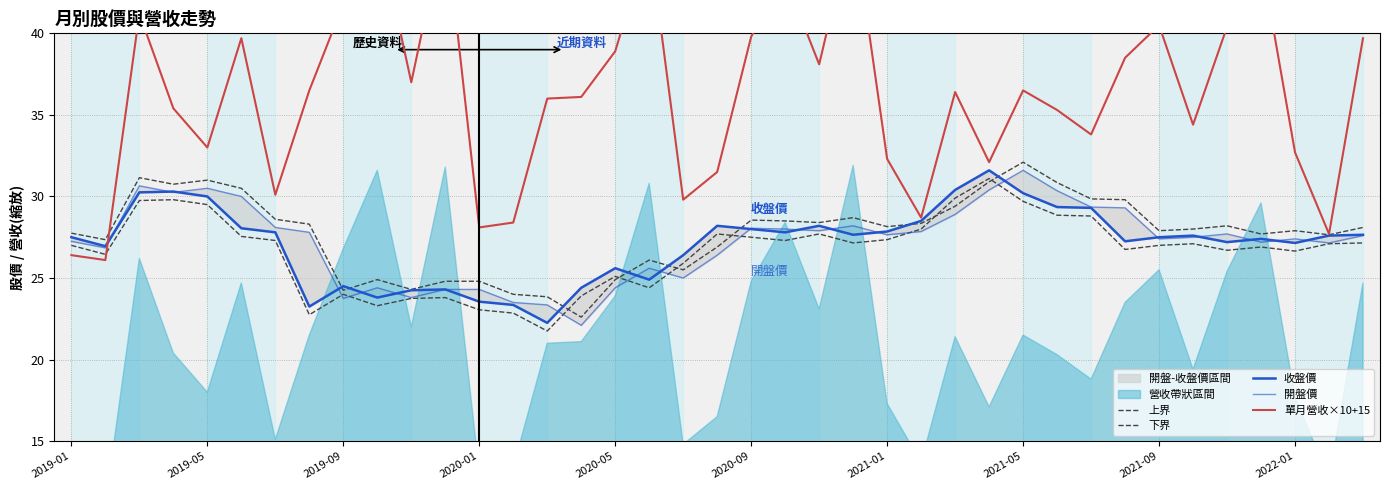

What is the sum of the 收盤價 values at 16 and 38?

53.2